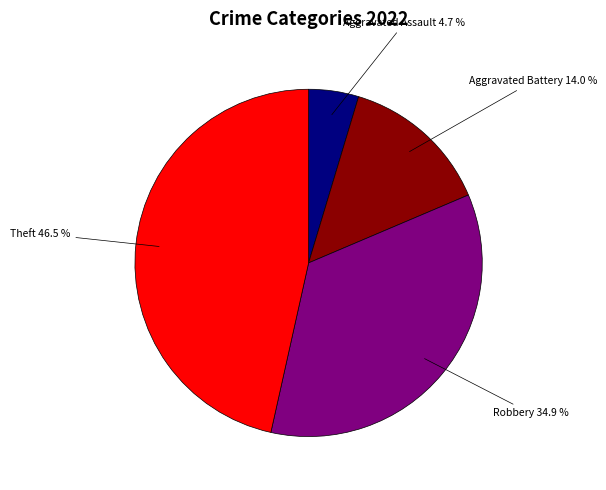

Count the number of slices in the pie.

4